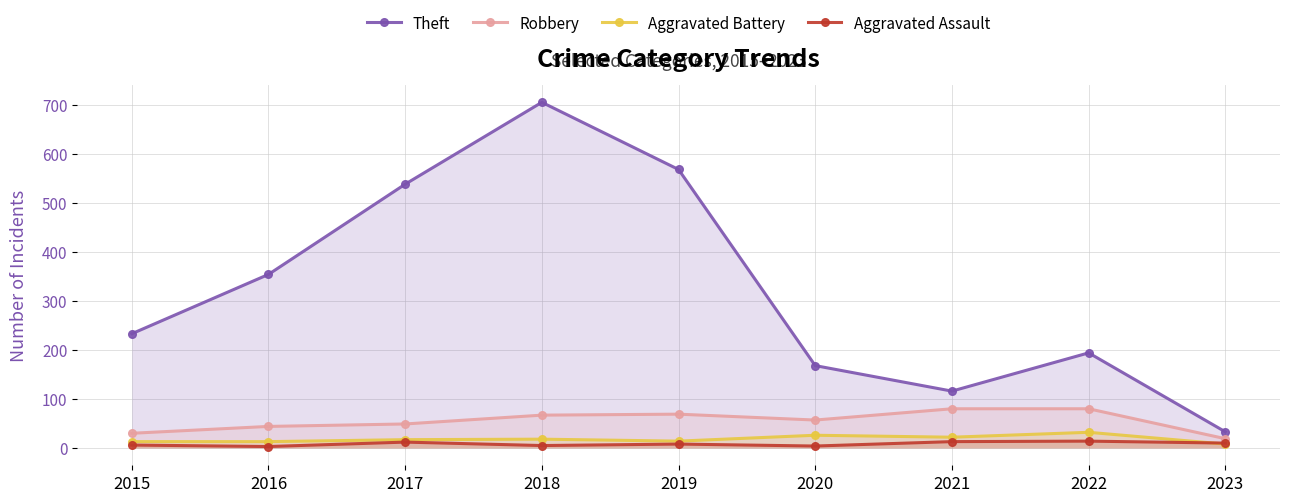

Is it true that Aggravated Battery equals 17 at 2017?

True